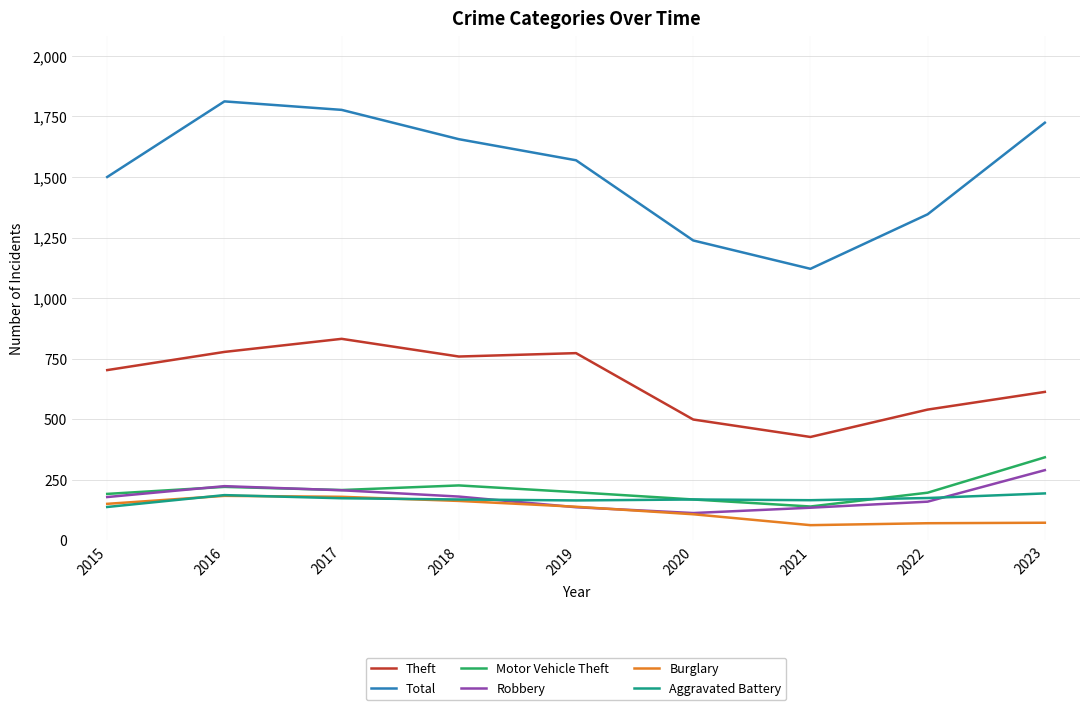

True or false: Theft and Aggravated Battery cross at least once.

False